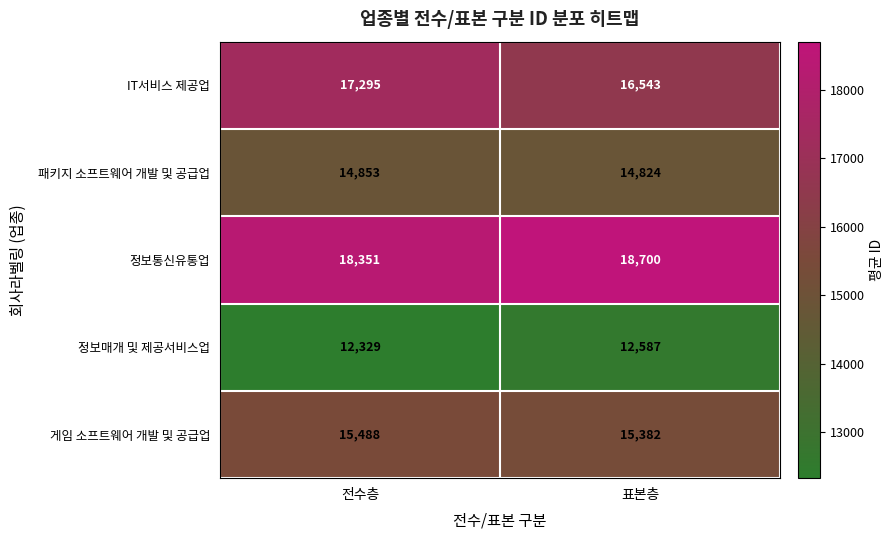

Rank the series by their maximum value, from lowest to highest.

정보매개 및 제공서비스업, 패키지 소프트웨어 개발 및 공급업, 게임 소프트웨어 개발 및 공급업, IT서비스 제공업, 정보통신유통업